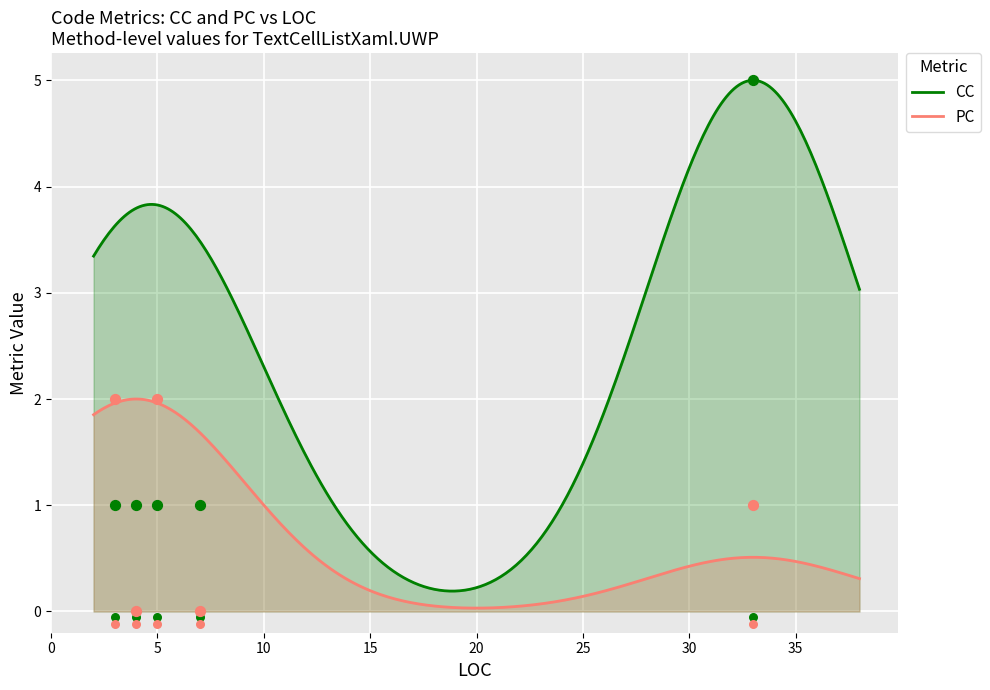

What is the total value across all series at PC?

3